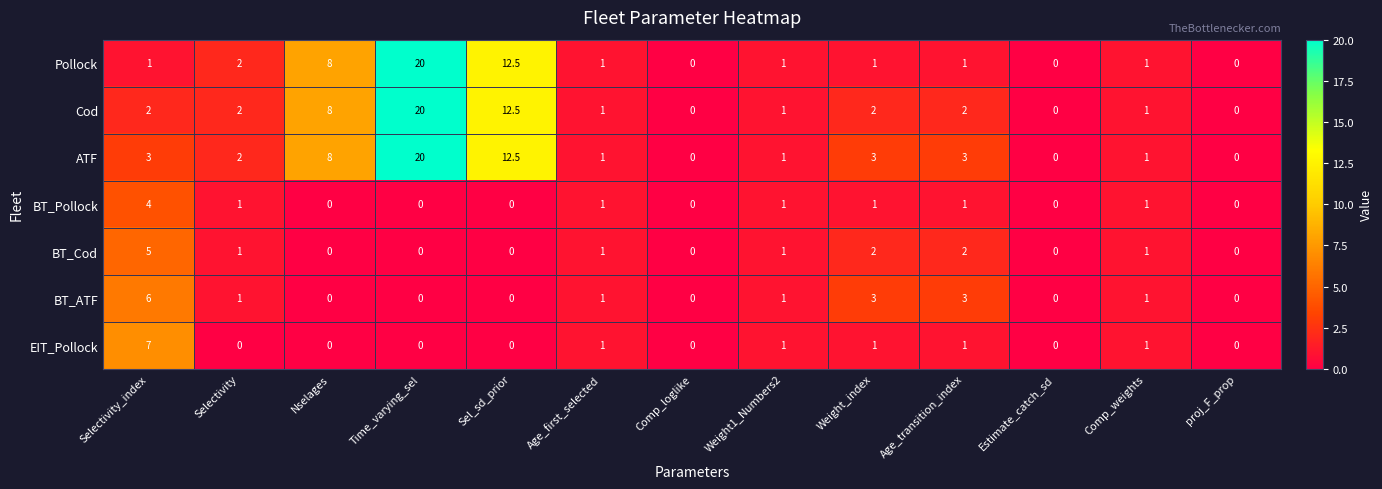

True or false: Pollock has a value of 1.0 at Weight1_Numbers2.

True